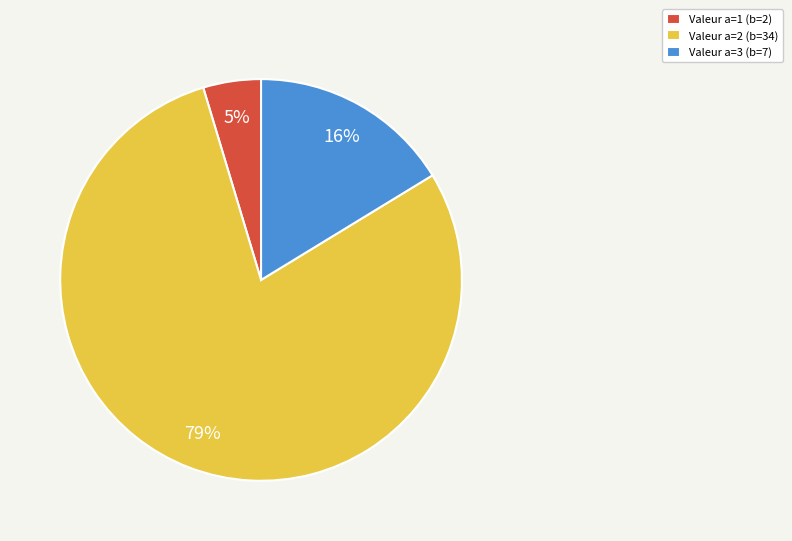

Between Valeur a=3 (b=7) and Valeur a=2 (b=34), which is larger?

Valeur a=2 (b=34)